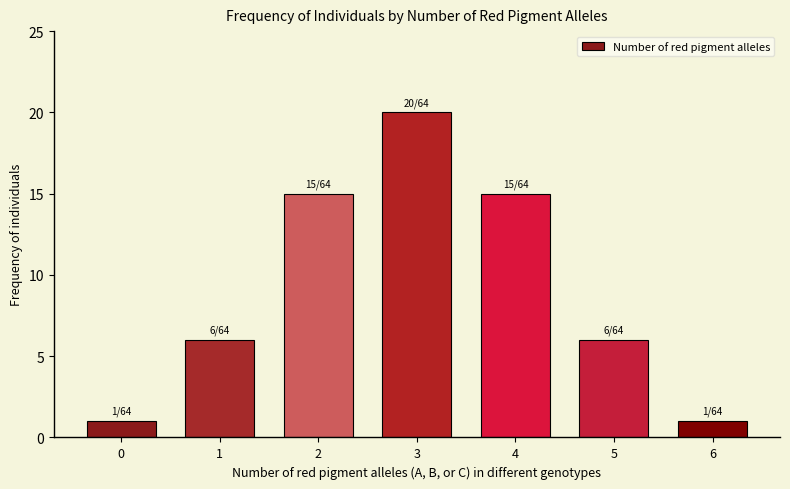

Reading left to right, what are all the values shown in this chart?

0=1	1=6	2=15	3=20	4=15	5=6	6=1